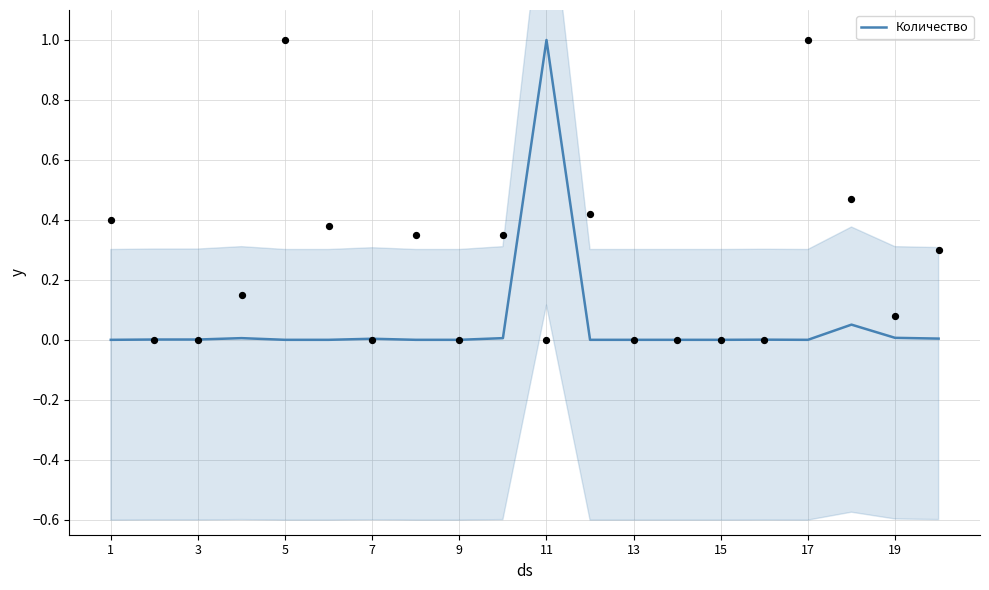

What is the highest value of the Количество series?

1.0